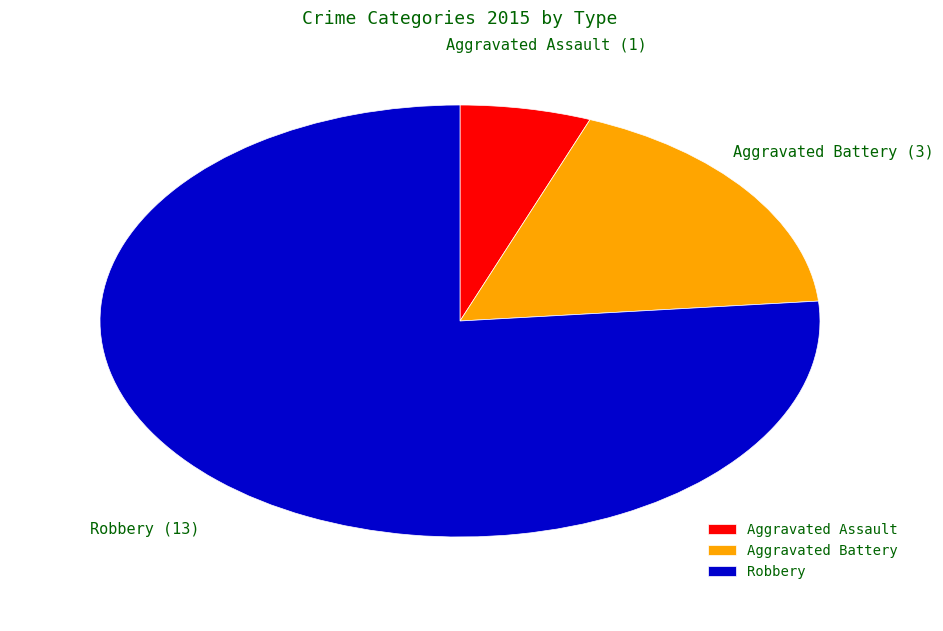

How many segments does this pie chart have?

3